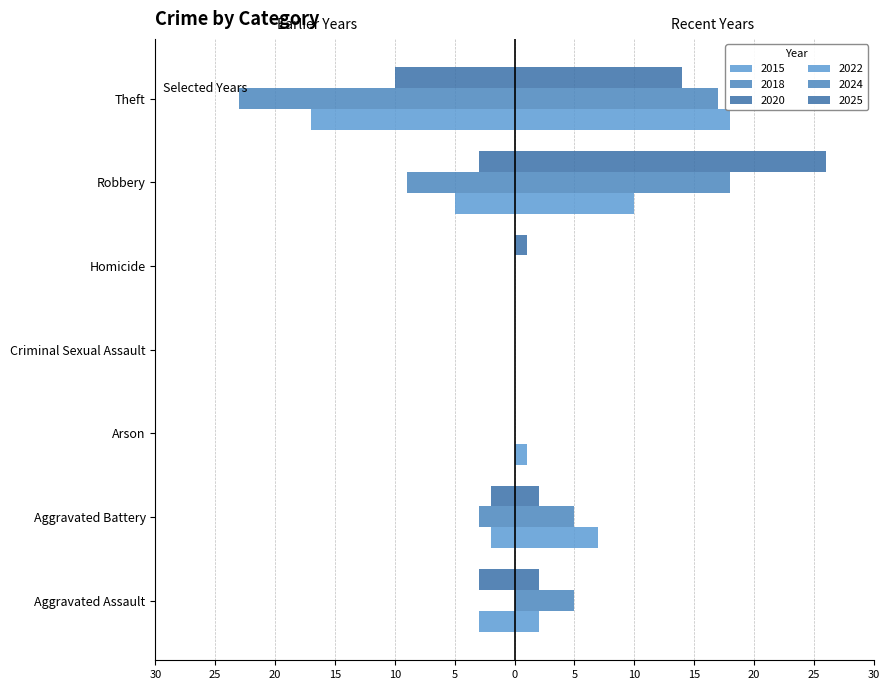

Which series has the largest range (max minus min)?

2025